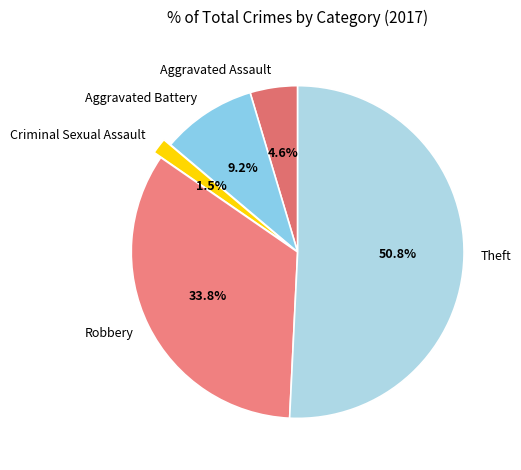

To the nearest percent, what percentage of the pie is Aggravated Assault?

5%